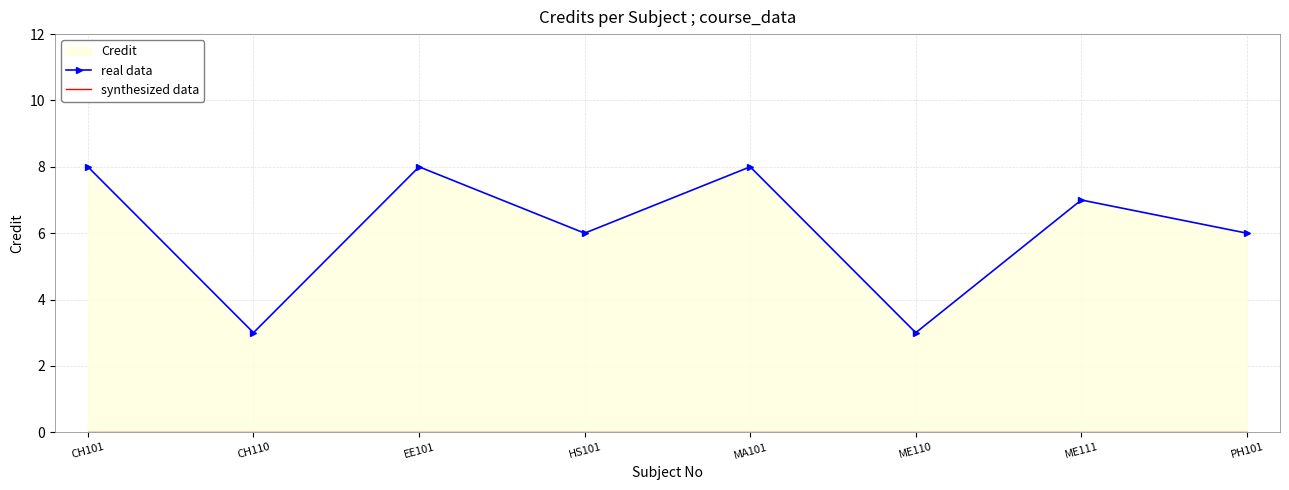

What position from the right is PH101?

1